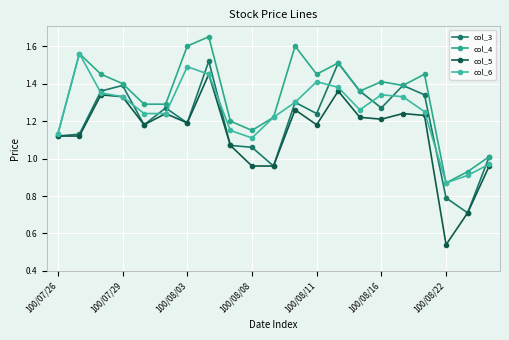

Is this an area chart (filled region under the line)?

No